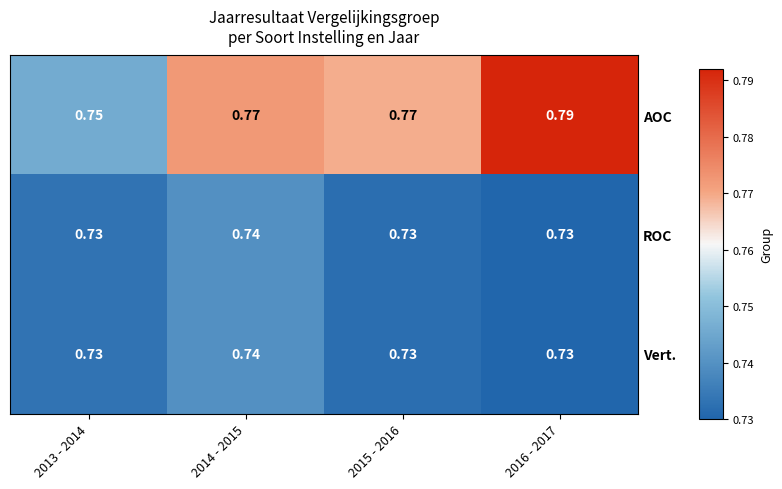

At which label does ROC reach its minimum?

2016 - 2017